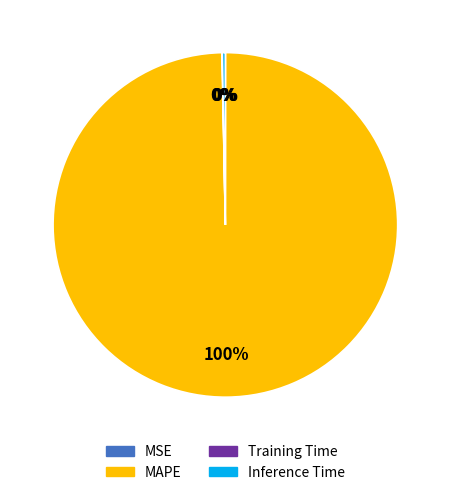

True or false: MAPE accounts for 93% of the total.

False